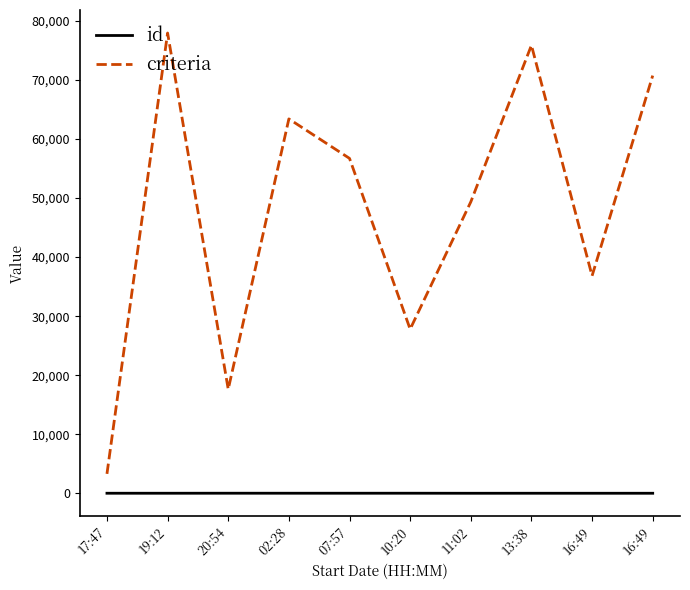

How many lines are shown in the chart?

2